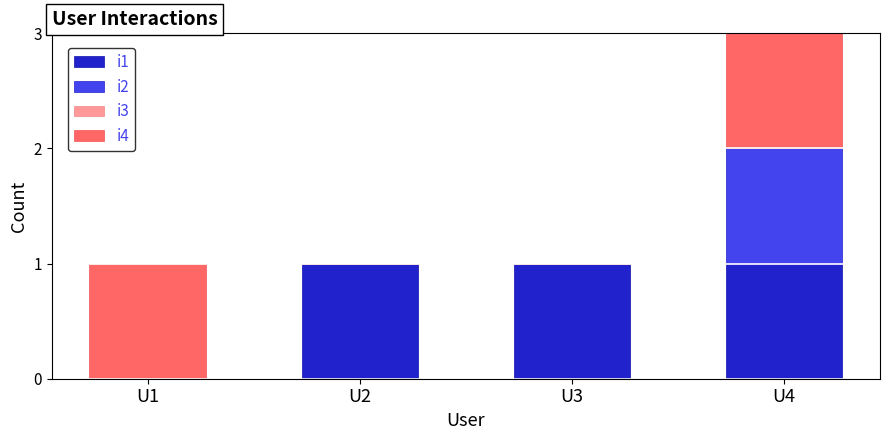

Is it true that i1 equals 1 at U2?

True